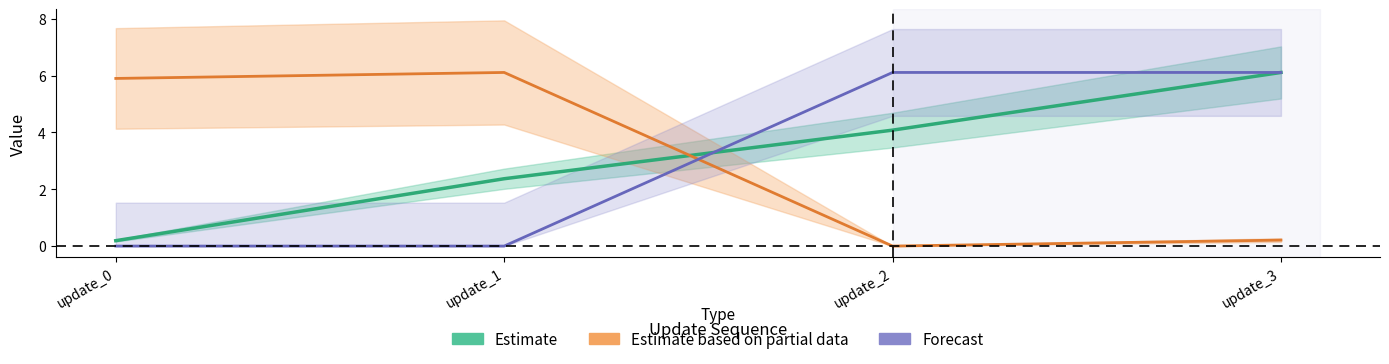

Is it true that Estimate equals 0.3 at update_0?

False